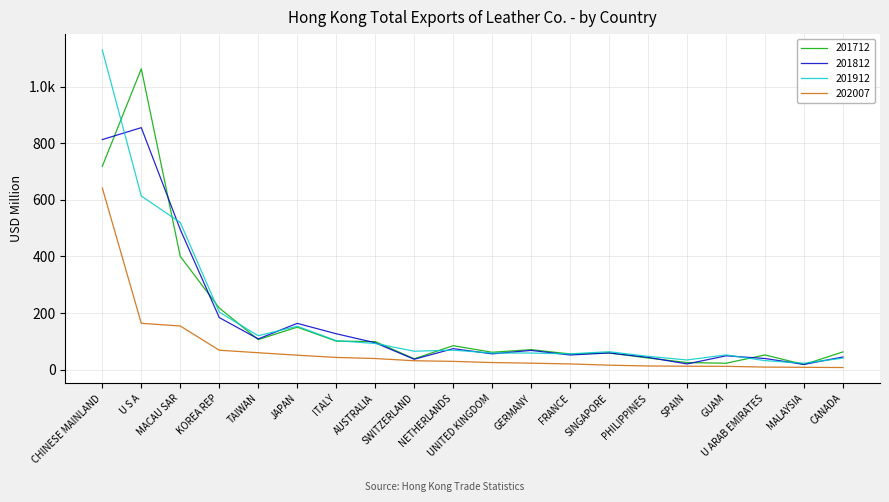

Is it true that 202007 equals 10.7 at CANADA?

False